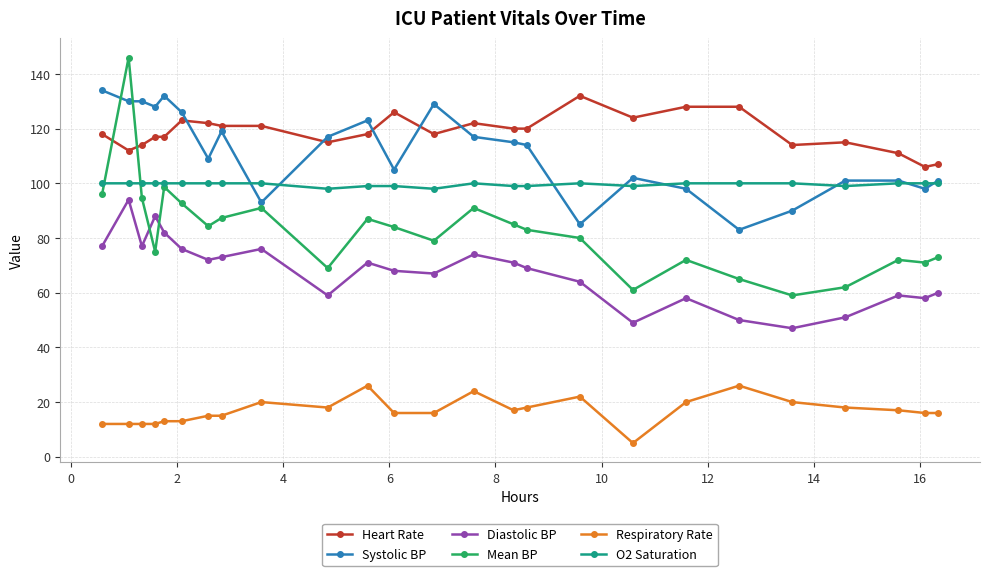

True or false: Respiratory Rate and Mean BP intersect in this chart.

False